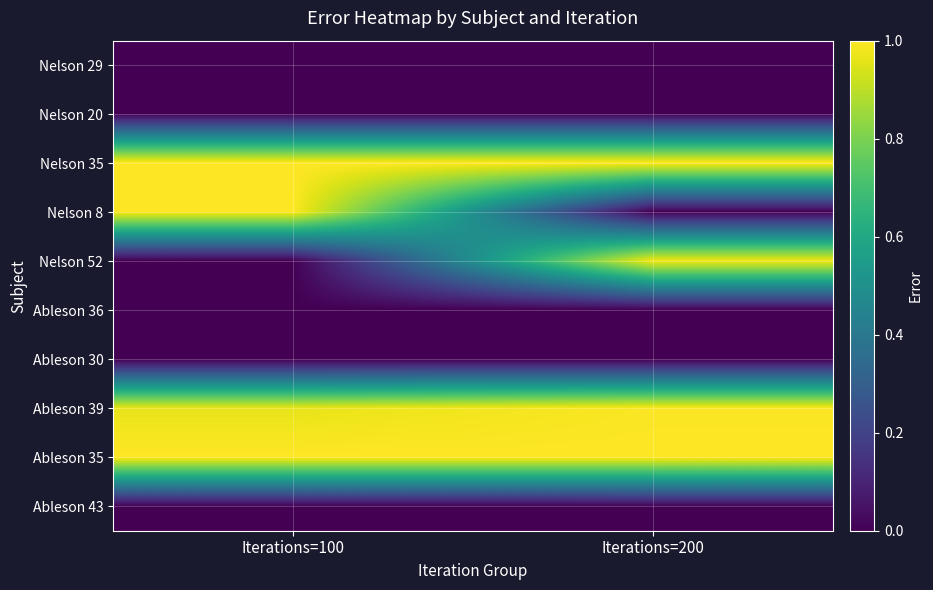

Reading left to right, what are all the values shown in this chart?

Nelson 29: Iterations=100=0.0	Iterations=200=0.0
Nelson 20: Iterations=100=0.0	Iterations=200=0.0
Nelson 35: Iterations=100=1.0	Iterations=200=1.0
Nelson 8: Iterations=100=1.0	Iterations=200=0.0
Nelson 52: Iterations=100=0.0	Iterations=200=1.0
Ableson 36: Iterations=100=0.0	Iterations=200=0.0
Ableson 30: Iterations=100=0.0	Iterations=200=0.0
Ableson 39: Iterations=100=1.0	Iterations=200=1.0
Ableson 35: Iterations=100=1.0	Iterations=200=1.0
Ableson 43: Iterations=100=0.0	Iterations=200=0.0